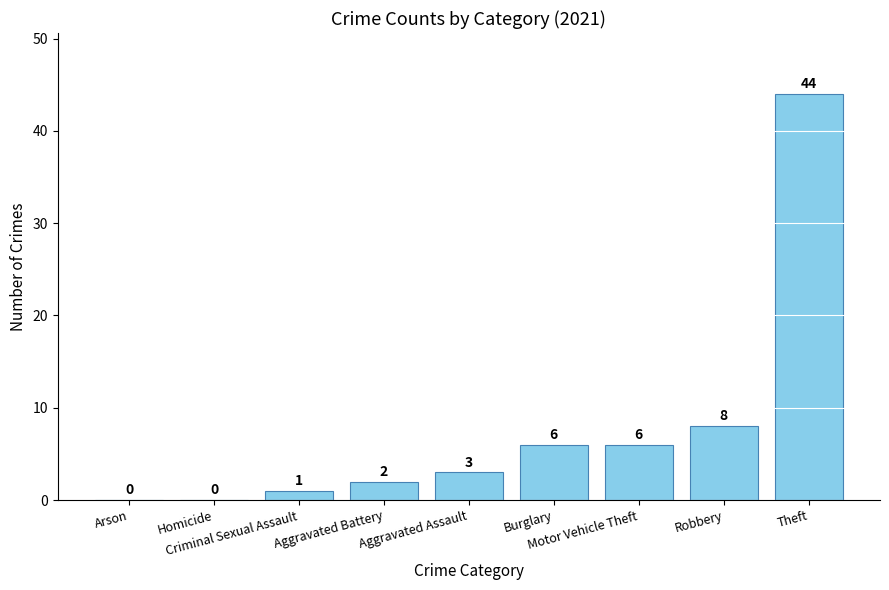

What is the greatest value displayed?

44